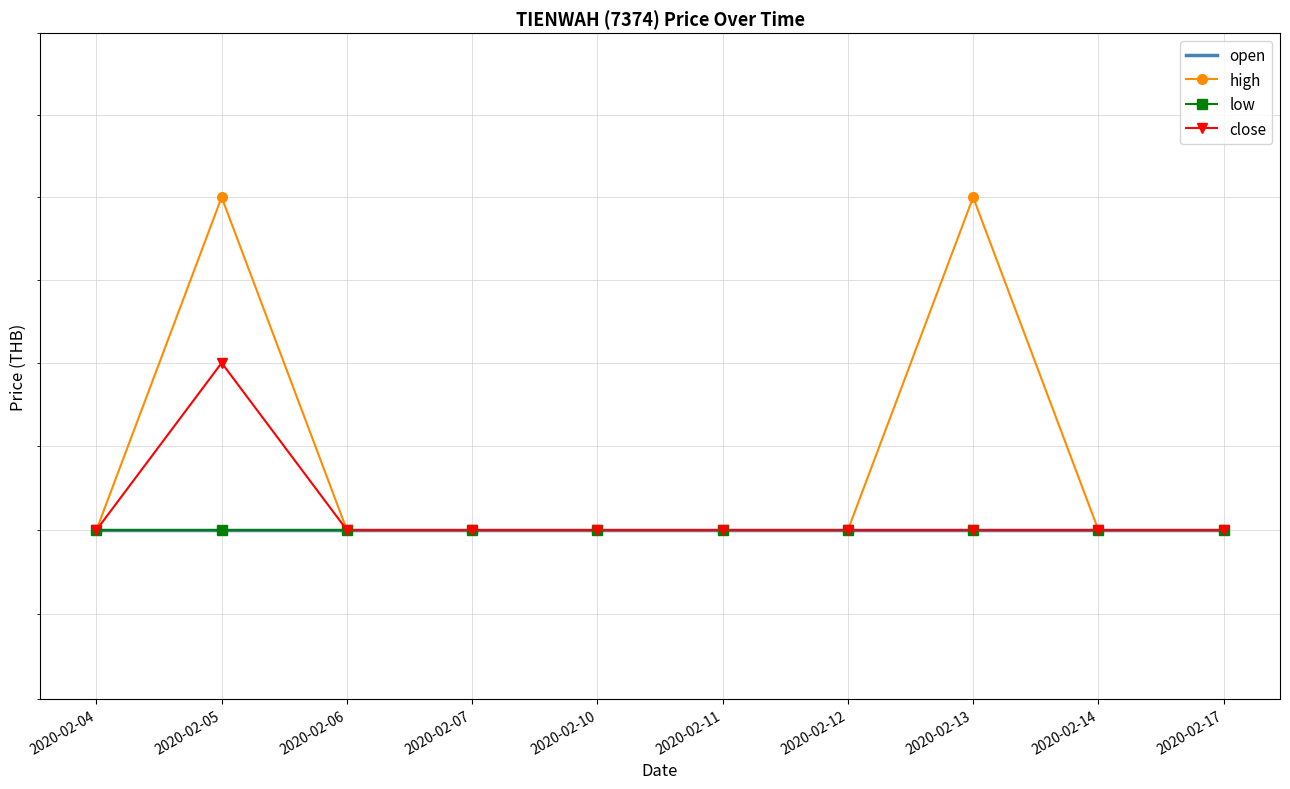

At which category is the sum across all series the highest?

2020-02-05